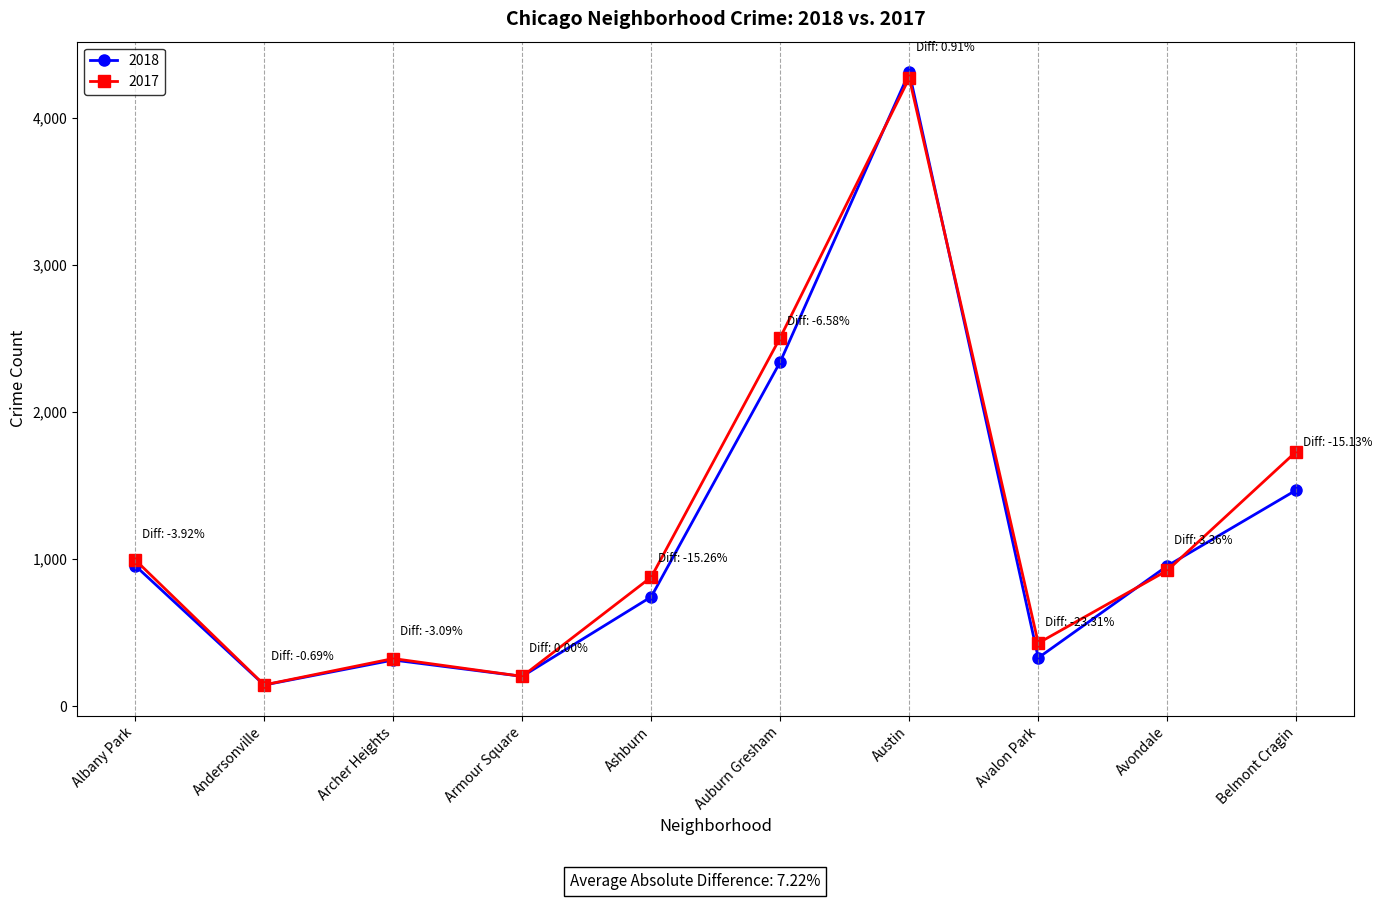

How many values in the 2017 series are below 923?

5